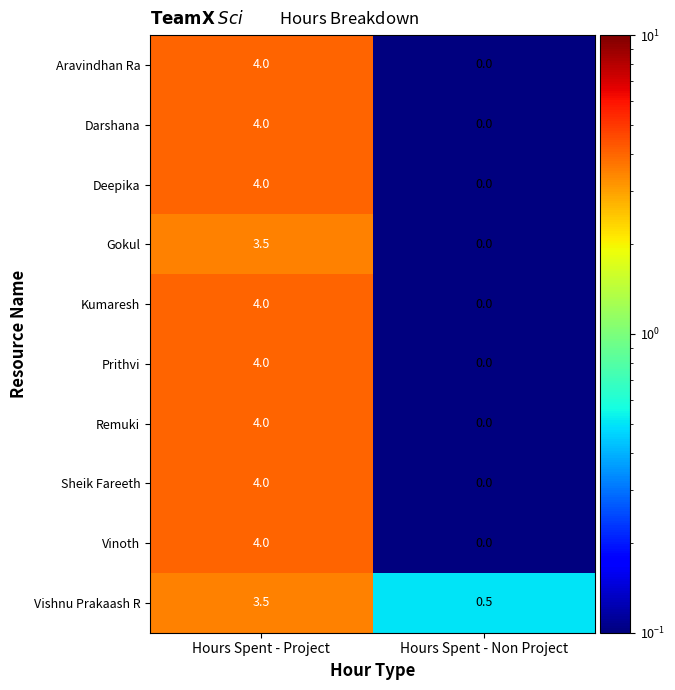

At which category does the chart reach its peak across all series?

Hours Spent - Project